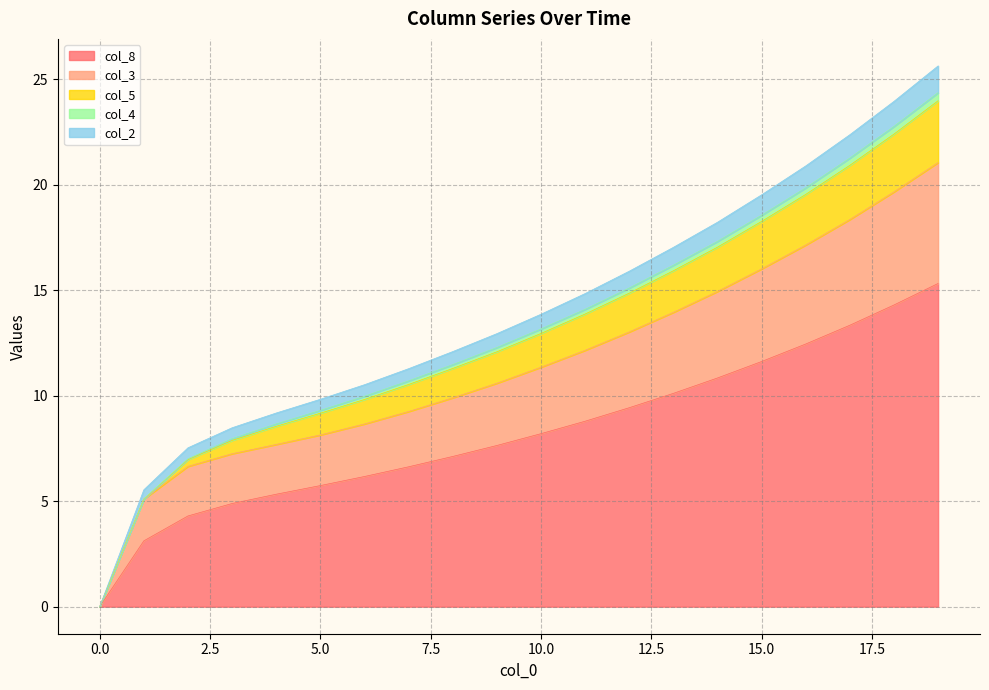

How many values in the col_3 series exceed 11?

10